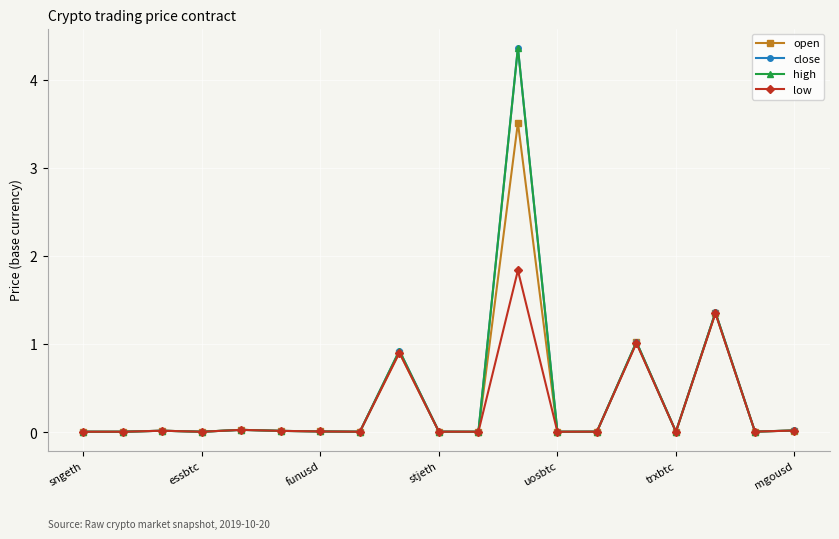

True or false: close and low intersect in this chart.

False